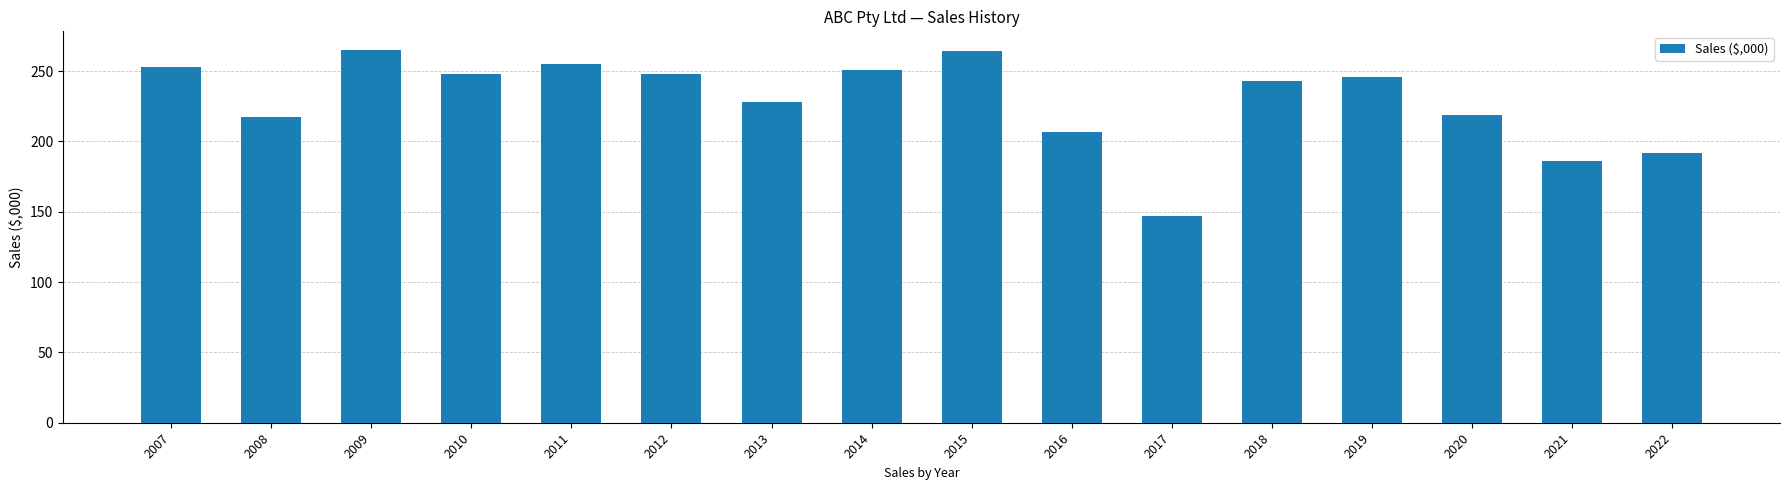

What is the maximum value shown in the chart?

265